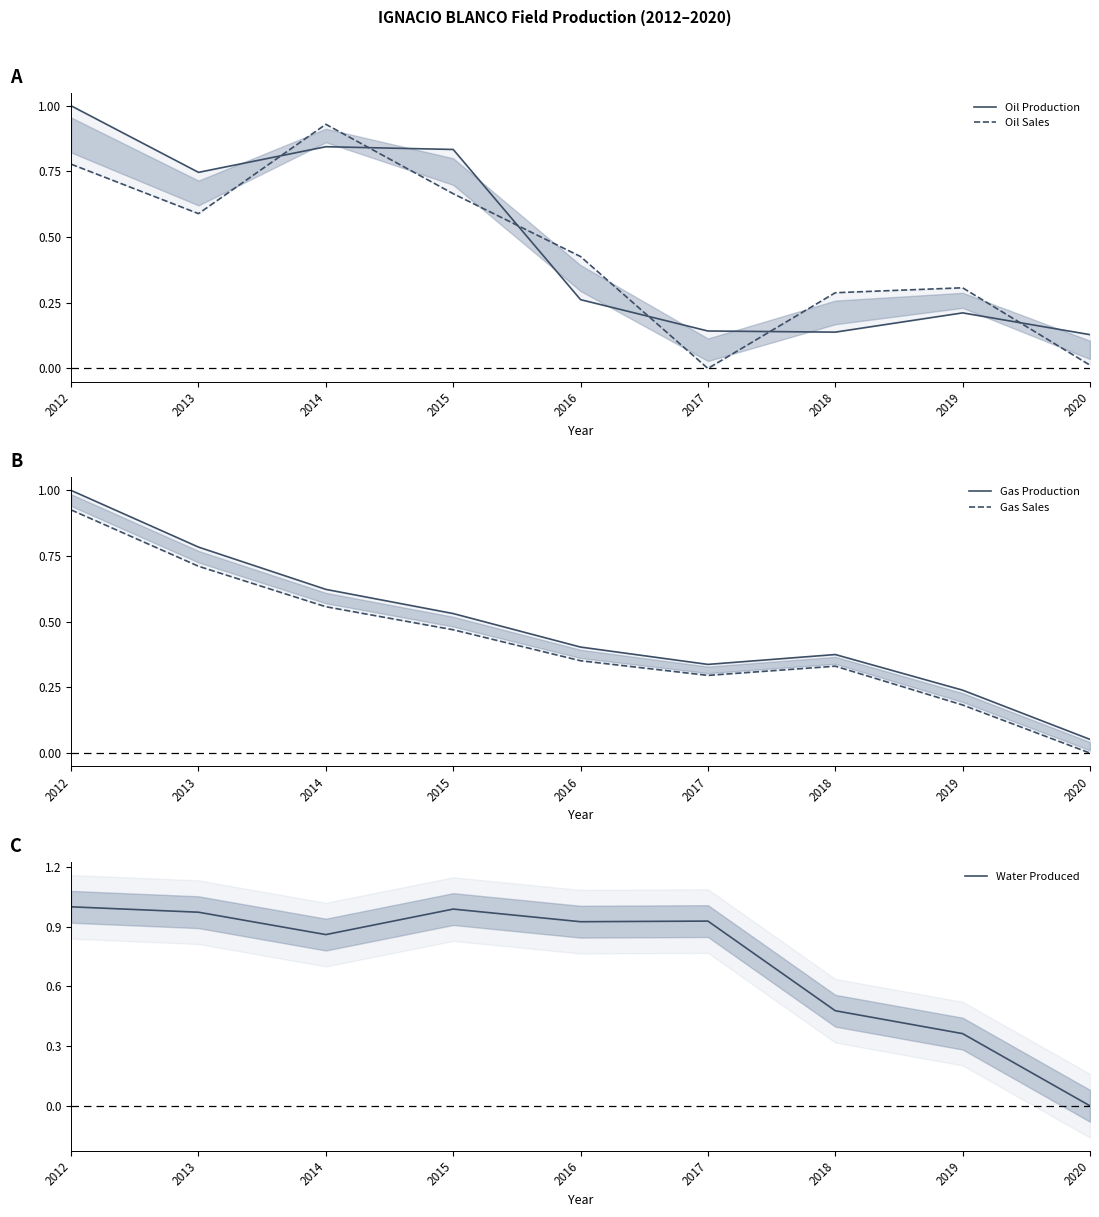

What is the total value across all series at 2015?

3.5